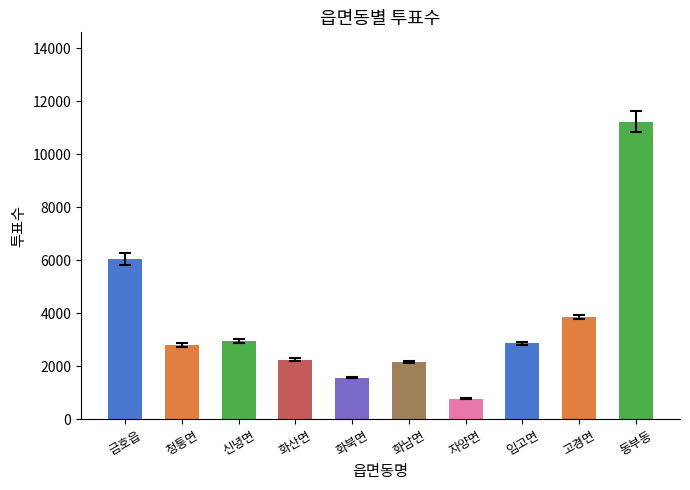

Does the chart contain stacked bars?

No